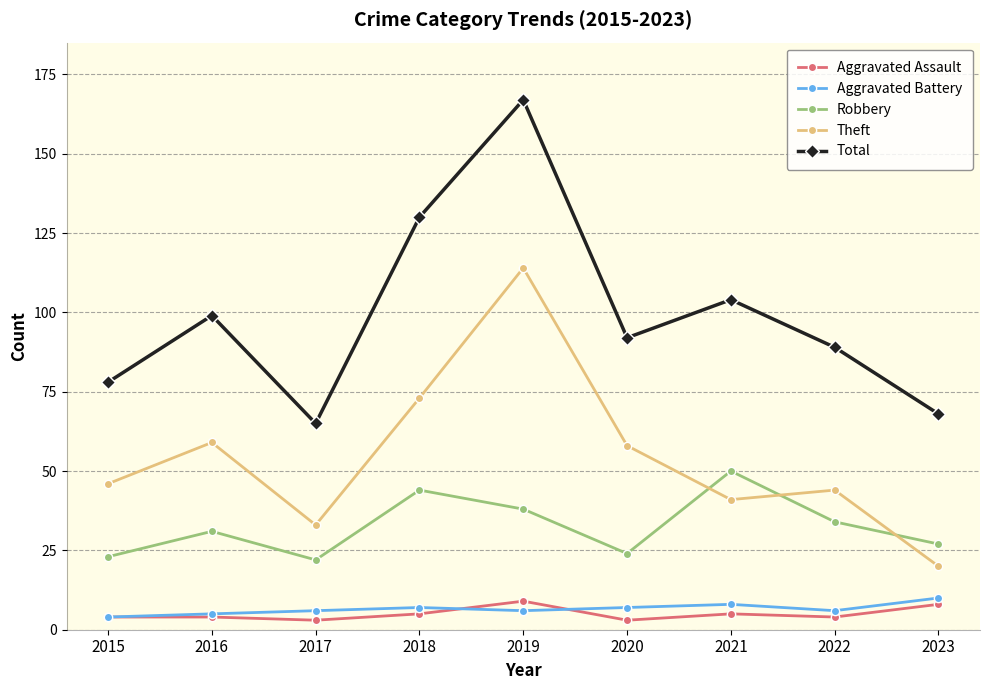

True or false: Theft and Aggravated Battery intersect in this chart.

False